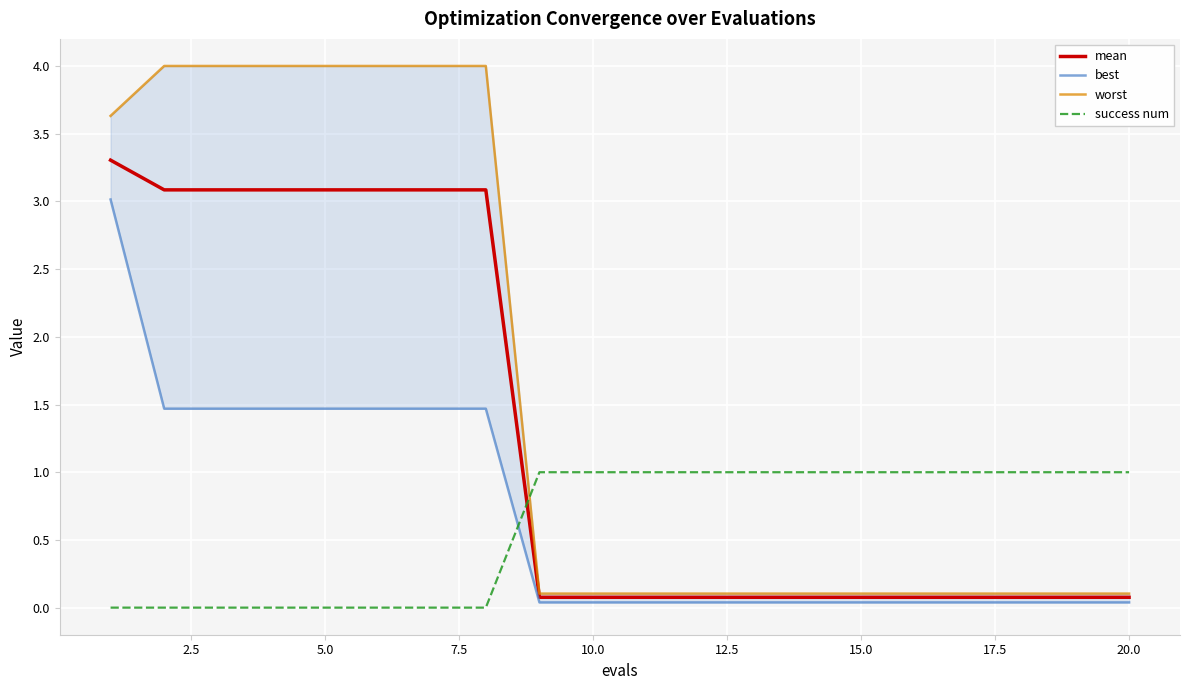

What is the maximum value for success num?

1.0